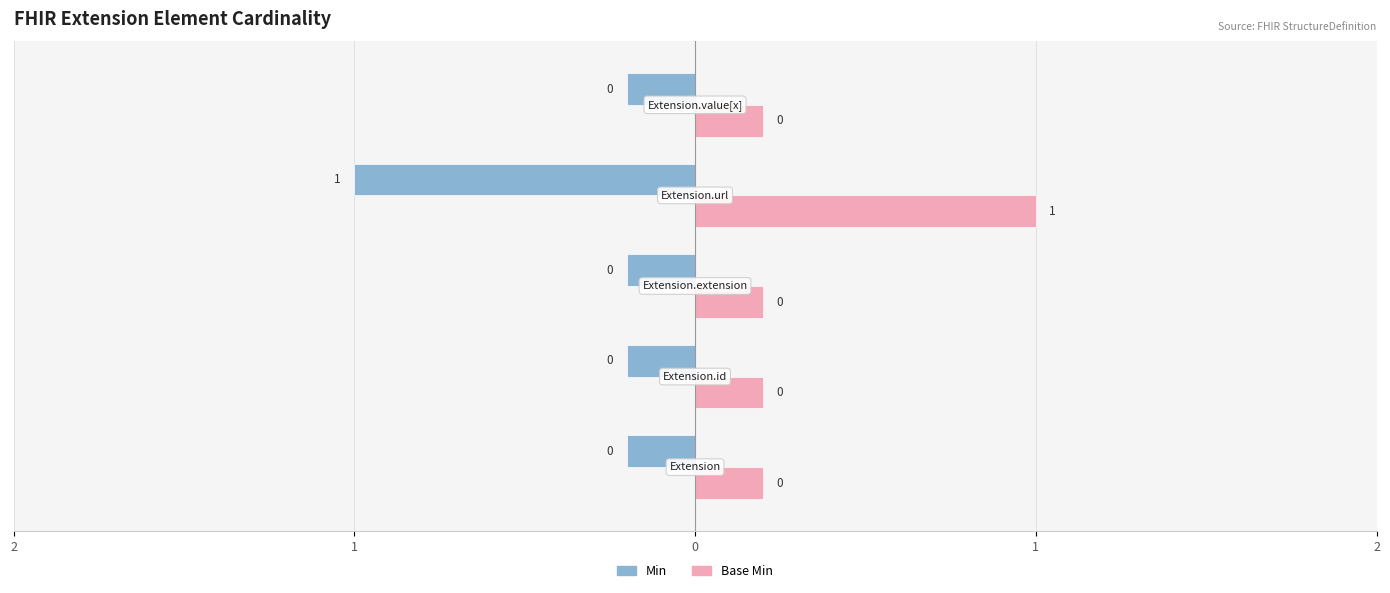

What is the greatest value displayed?

1